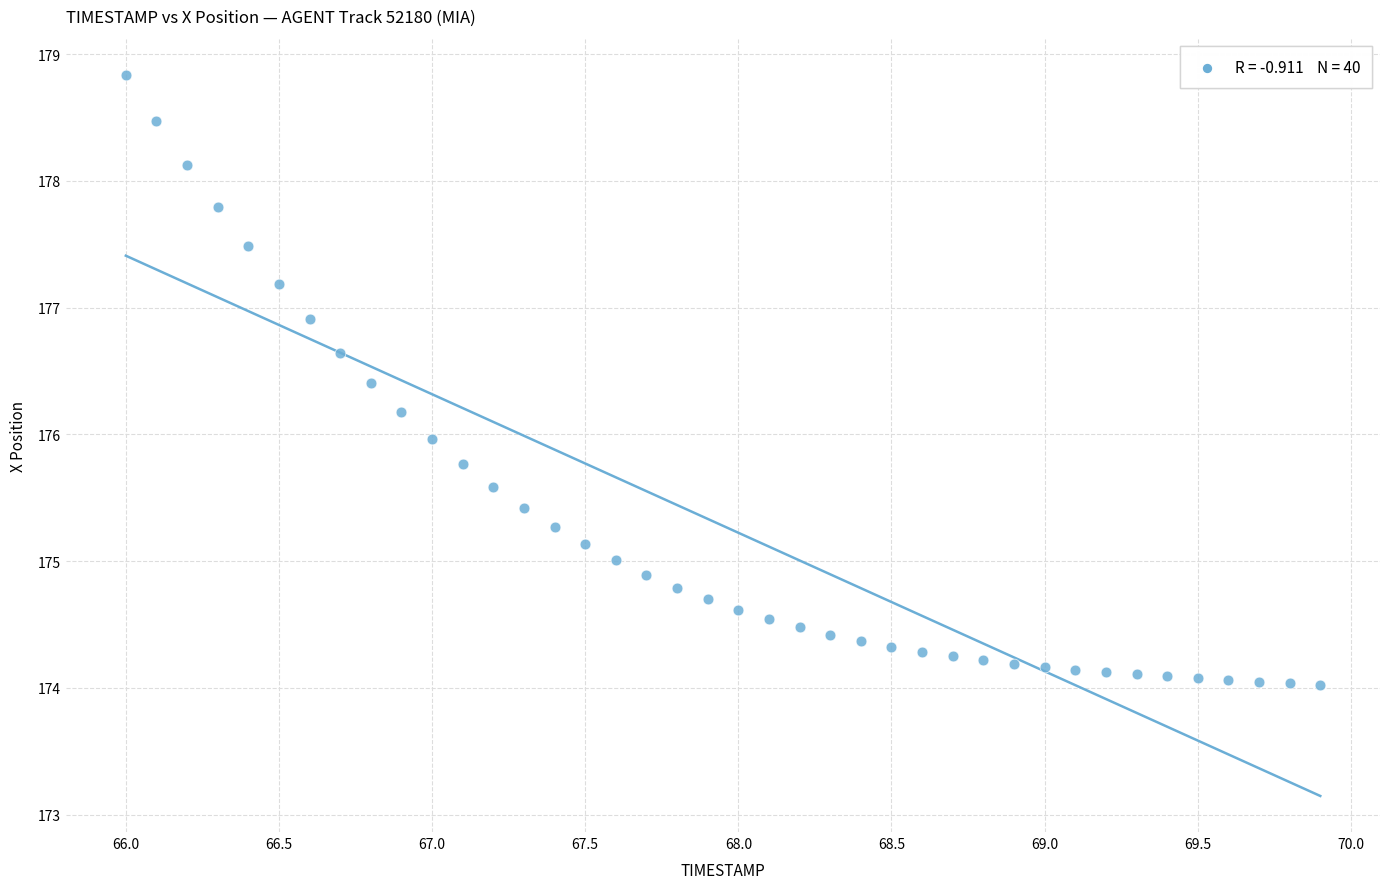

What is the range of Y values (max minus min)?

4.8